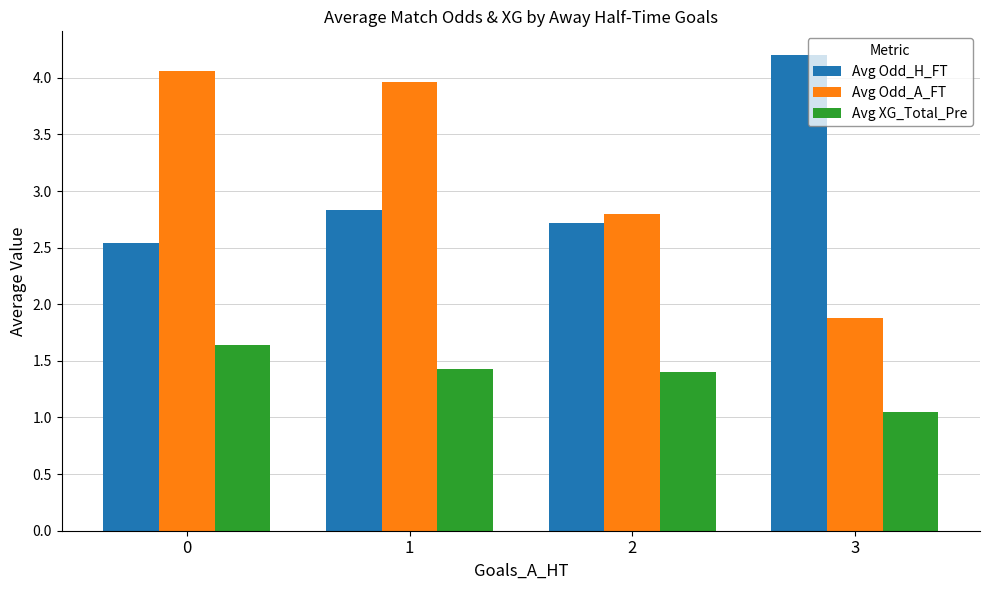

Where is Avg Odd_A_FT nearest to the value 2?

3